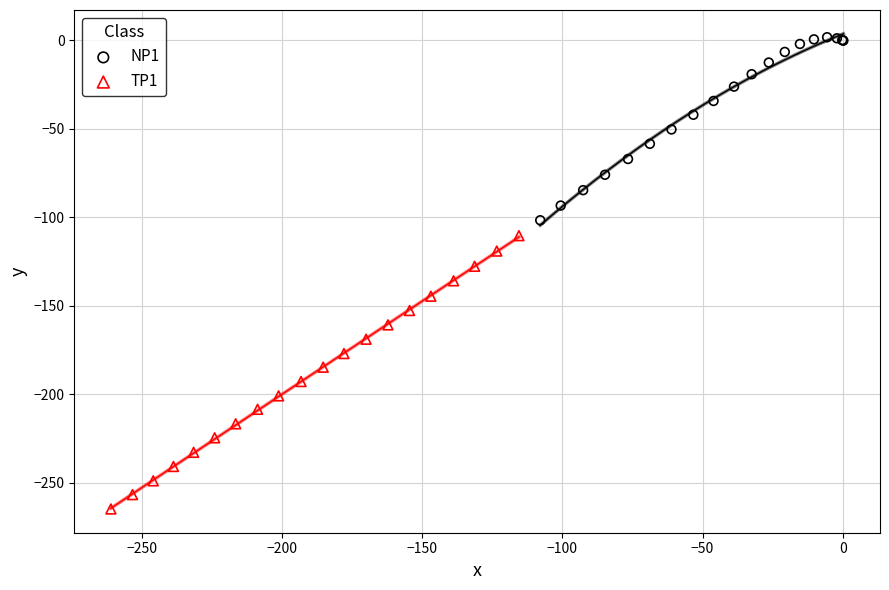

What are all the series names shown in the legend?

NP1, TP1